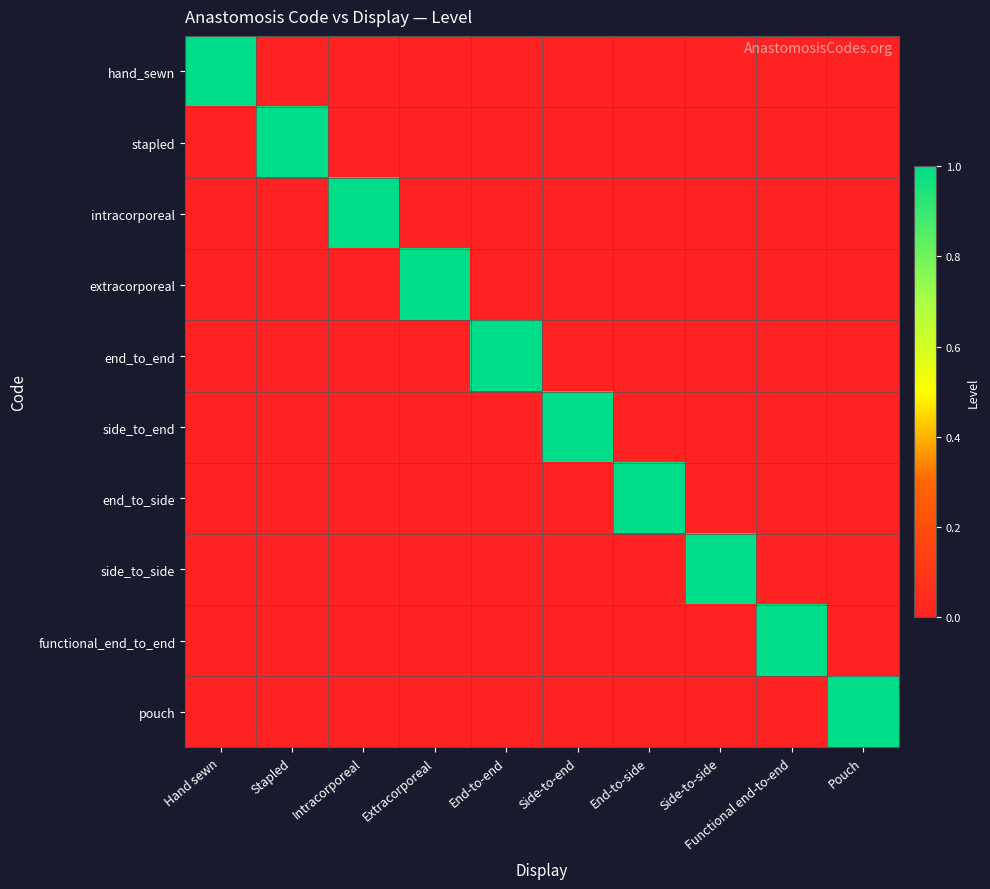

What is the difference between the highest and lowest values at Hand sewn?

1